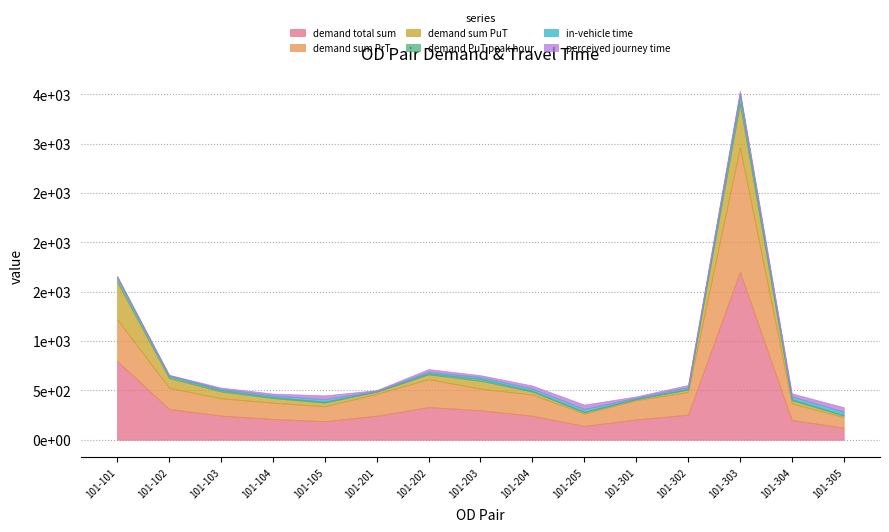

Which series has the largest range (max minus min)?

demand total sum